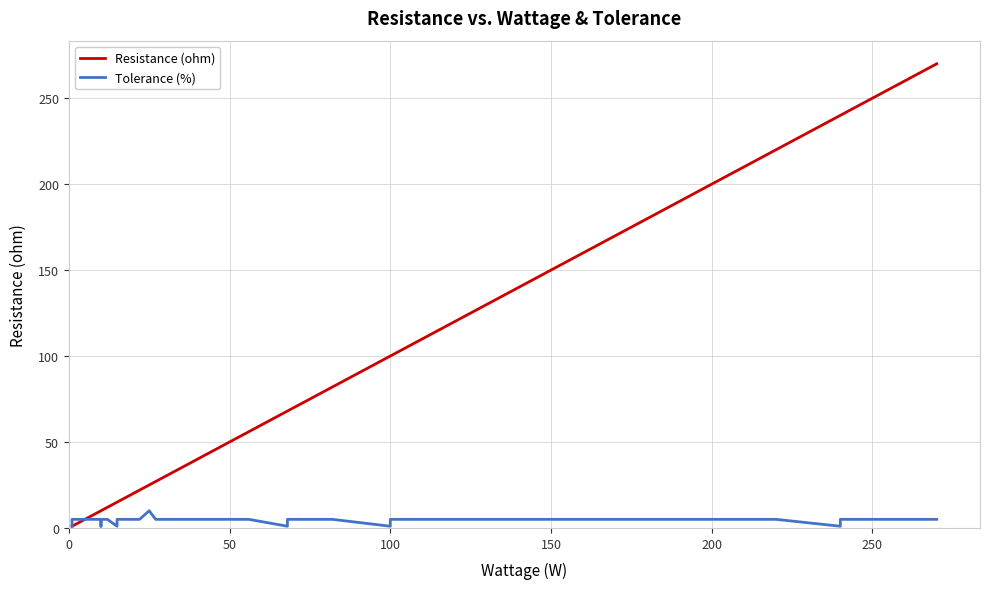

What is the approximate value of Tolerance (%) at 19?

5.0